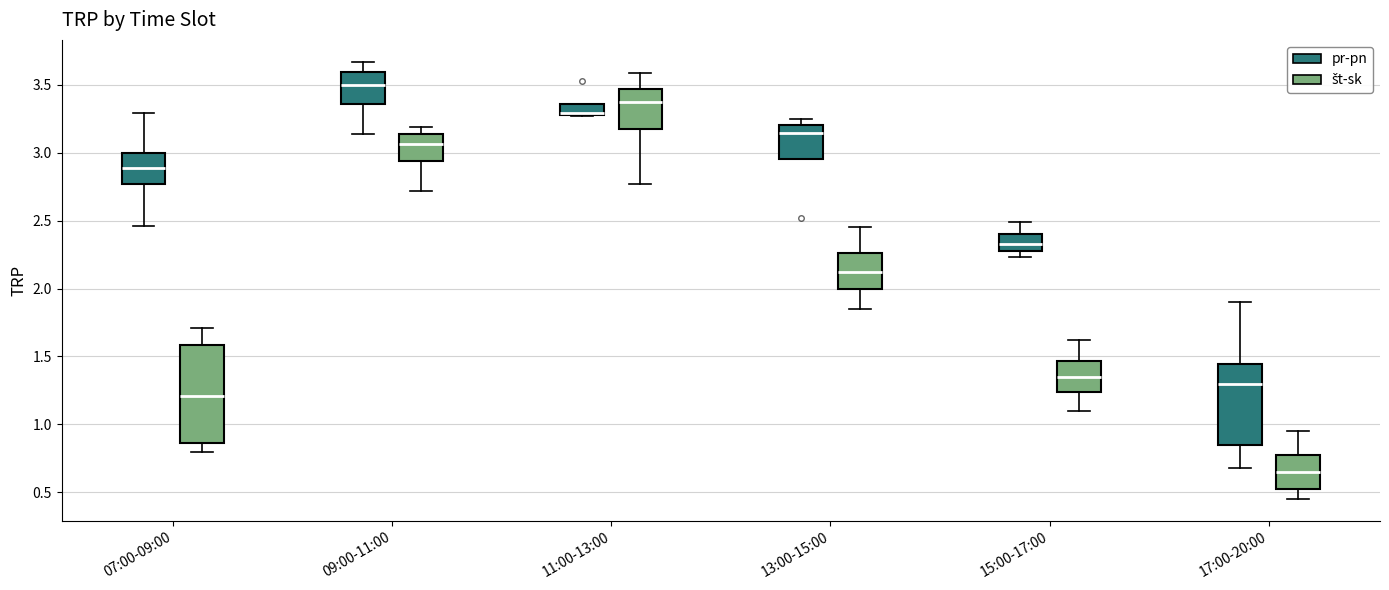

Which box is the tallest, from its lower edge to its upper edge?

07:00-09:00 (št-sk)